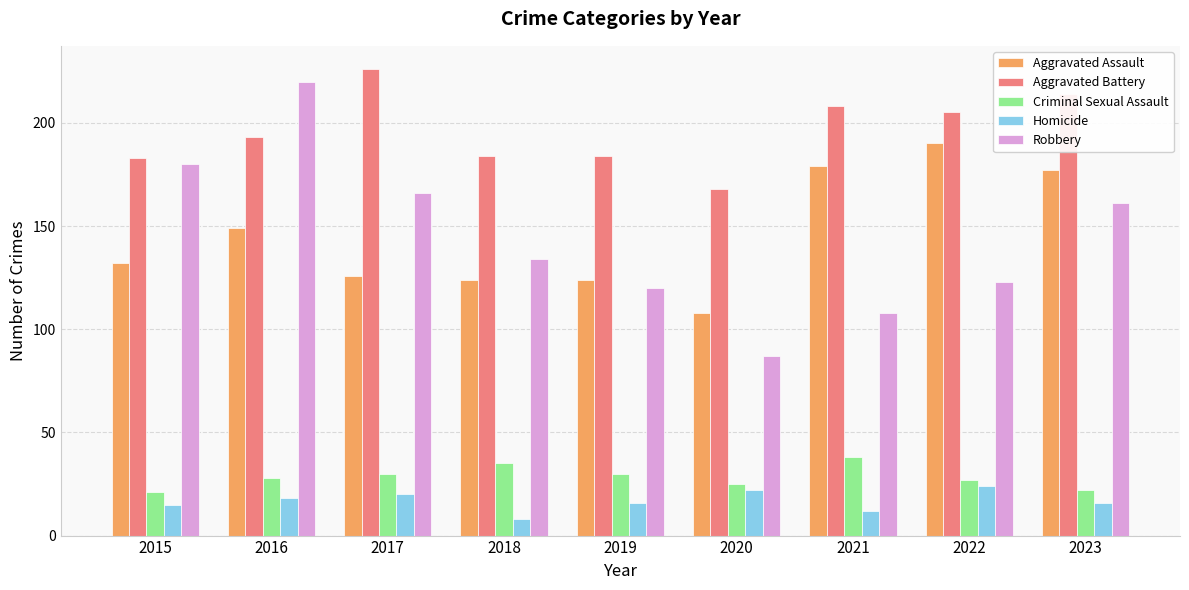

Are the bars grouped side by side (vs. stacked)?

Yes